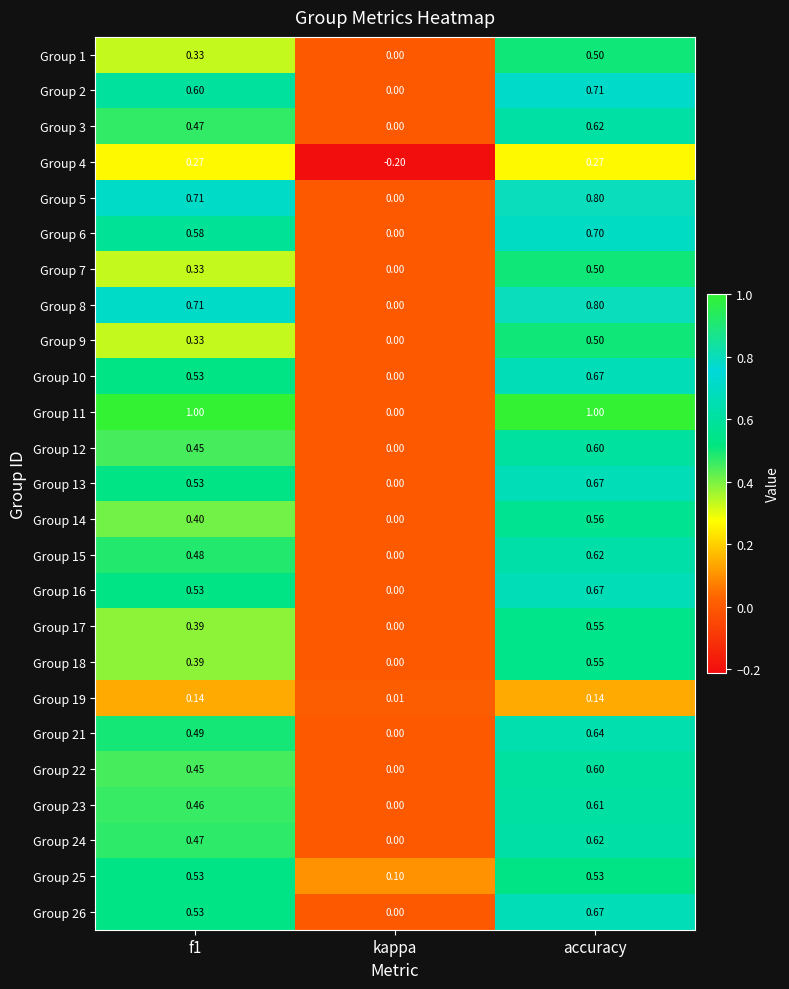

How many positive values does the Group 4 series have?

2